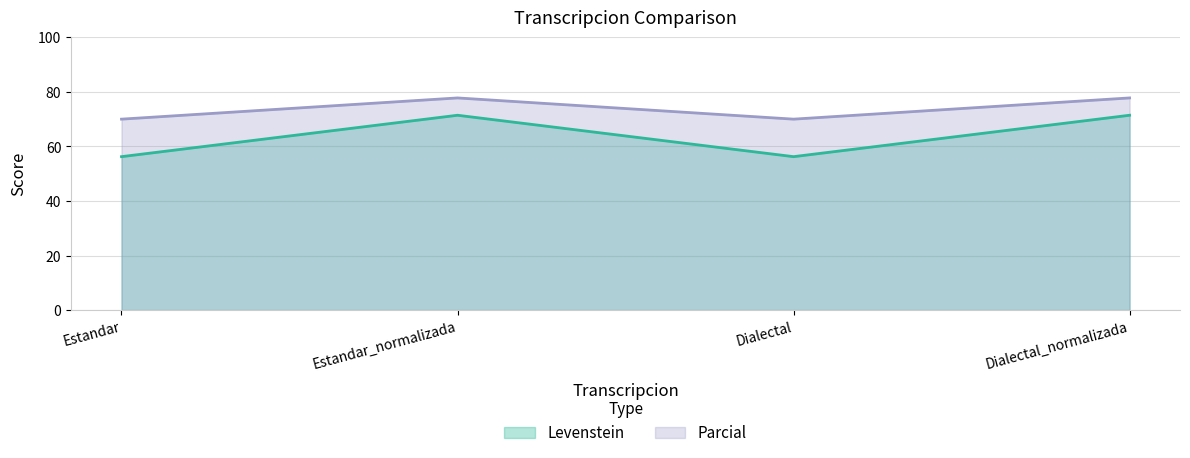

What is the difference between the highest and lowest values at Estandar?

13.8